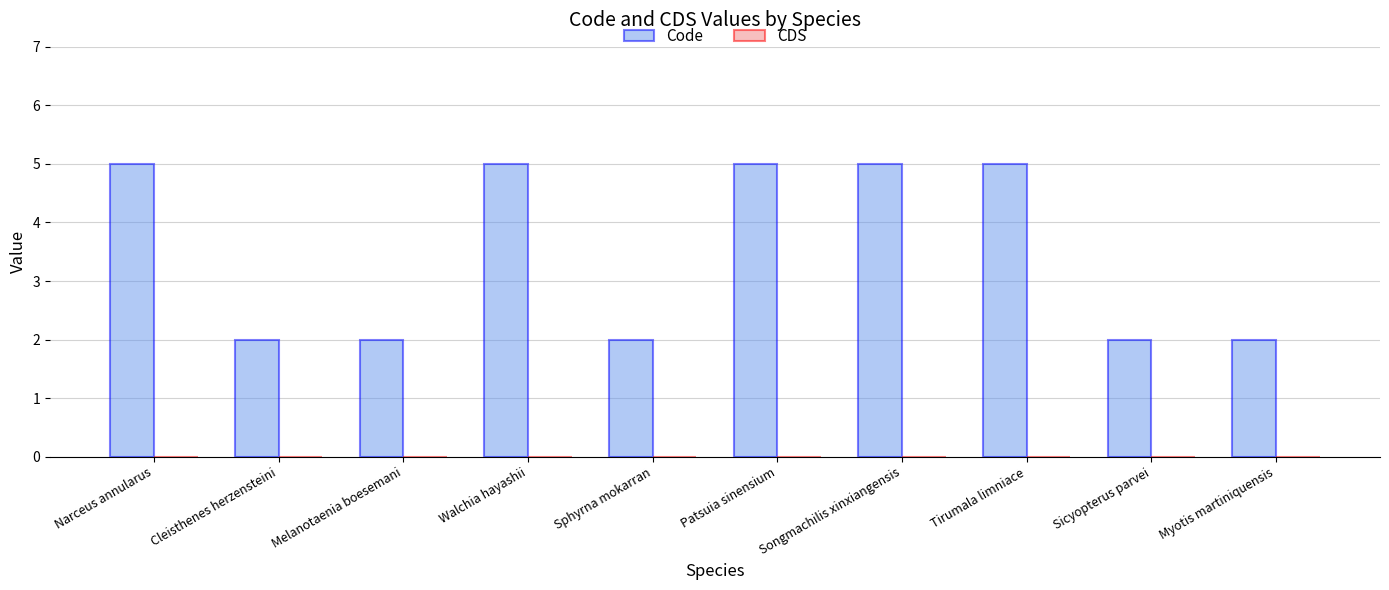

What is the greatest value displayed?

5